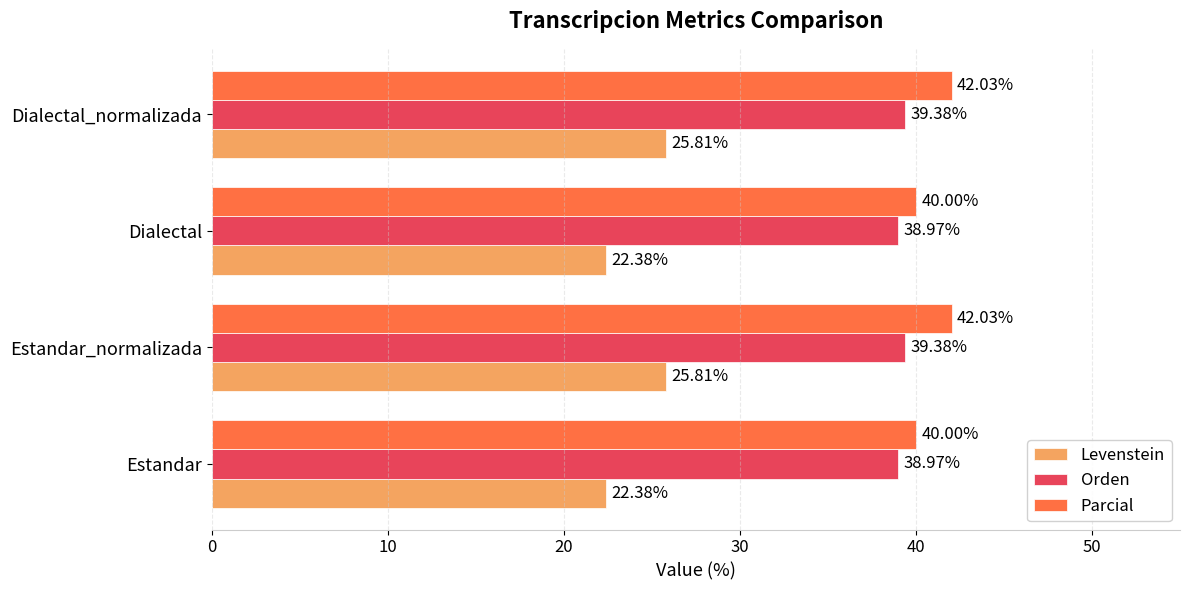

What is the difference between the Parcial values at Estandar_normalizada and Estandar?

2.0